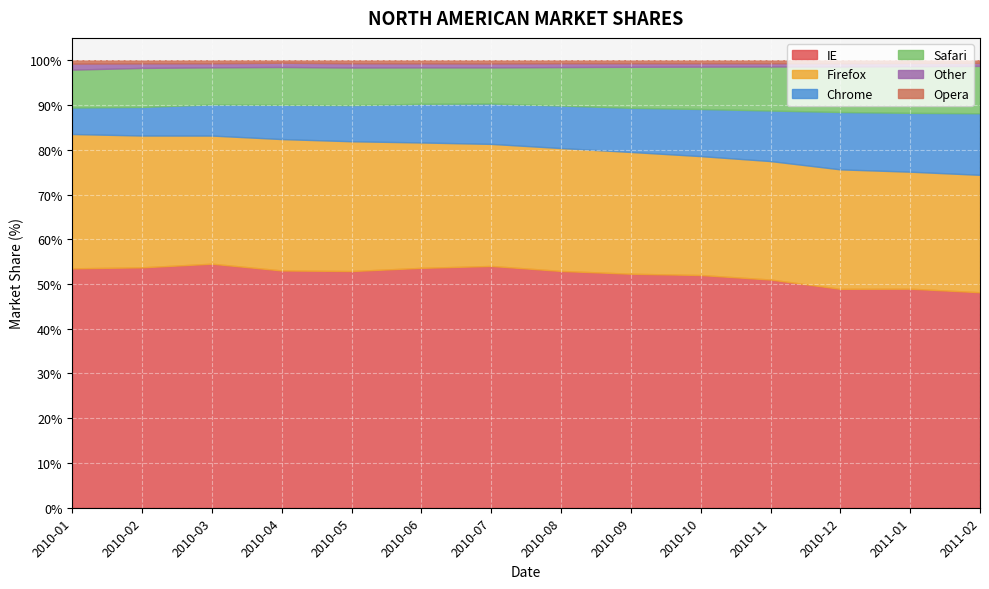

Read the Opera value at 2010-02.

0.7